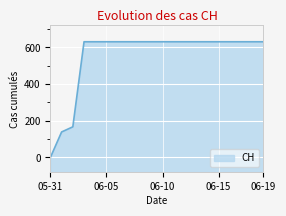

Which label corresponds to the smallest value in the chart?

05-31